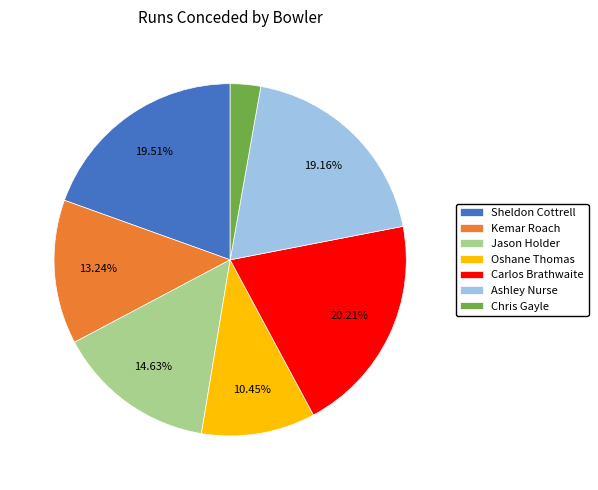

To the nearest percent, what percentage of the pie is Sheldon Cottrell?

20%